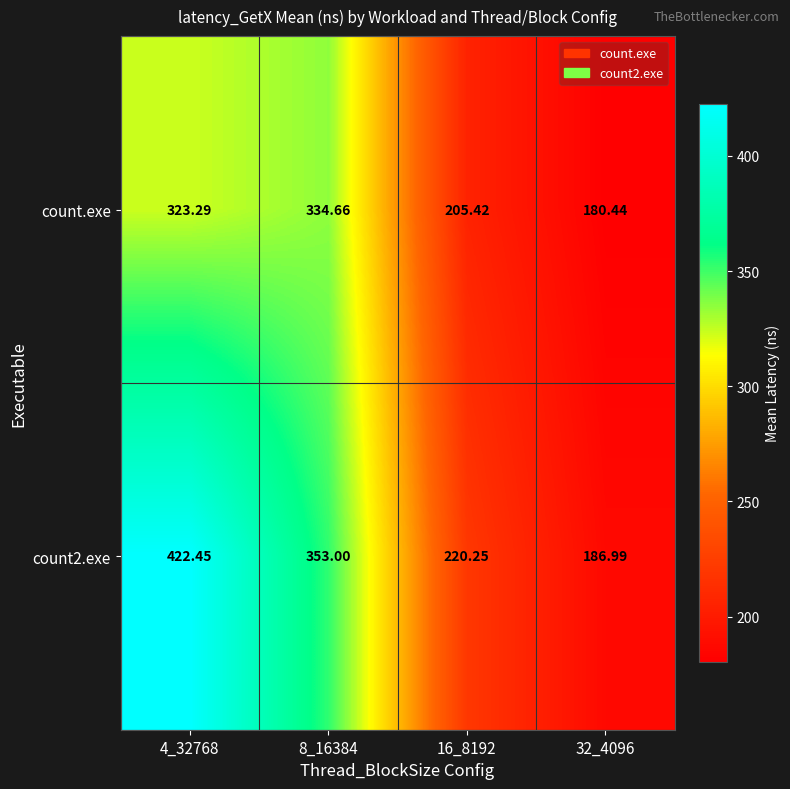

Is the value of count2.exe at 16_8192 greater than the value of count.exe at 8_16384?

No